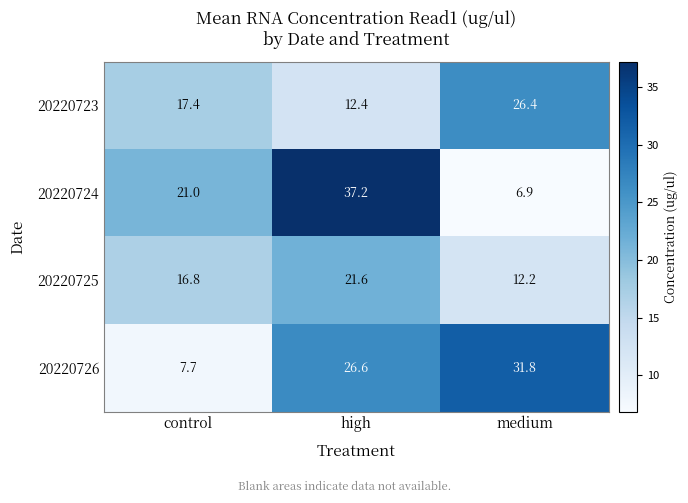

Where is 20220726 nearest to the value 19?

high